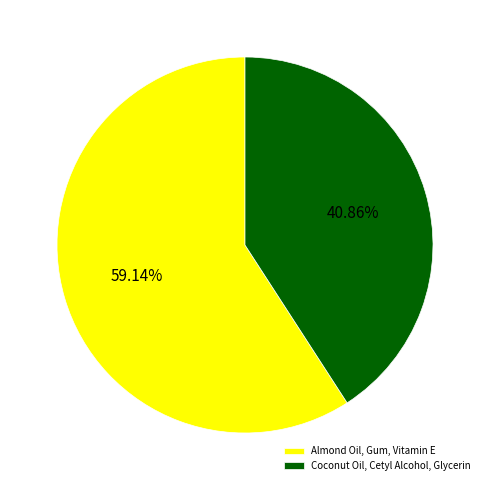

To the nearest percent, what is the average slice percentage?

50%